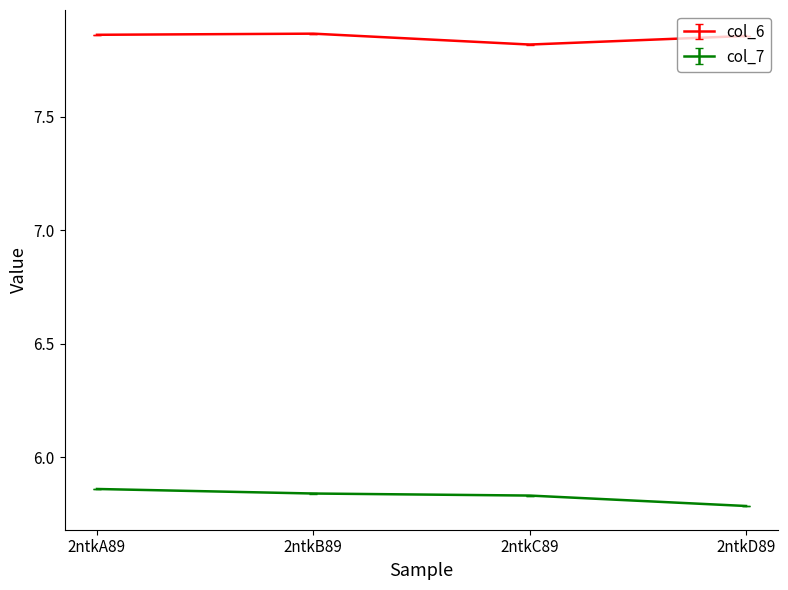

Which label corresponds to the smallest value in the chart?

2ntkD89